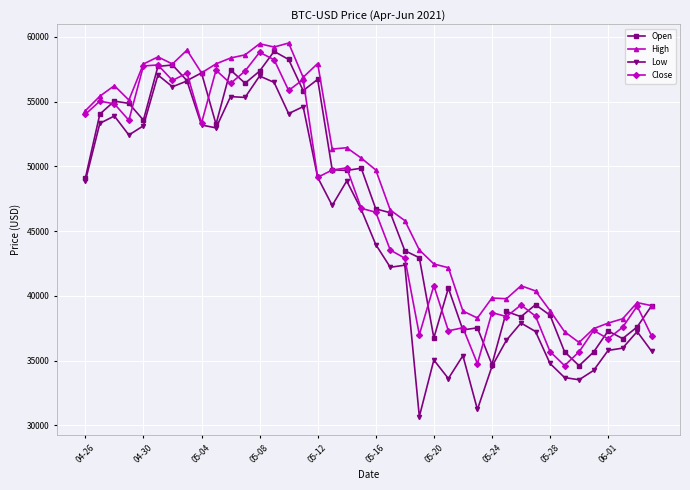

Does the chart have visible grid lines?

Yes